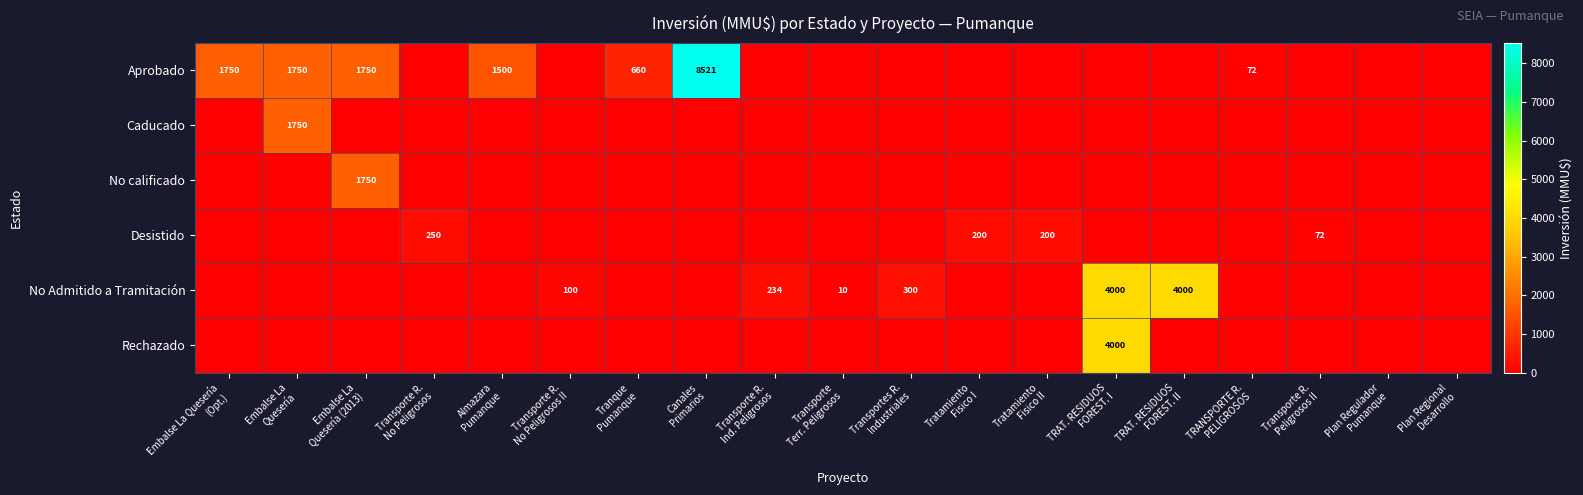

What is the difference between the maximum and second lowest values in the No calificado series?

1750